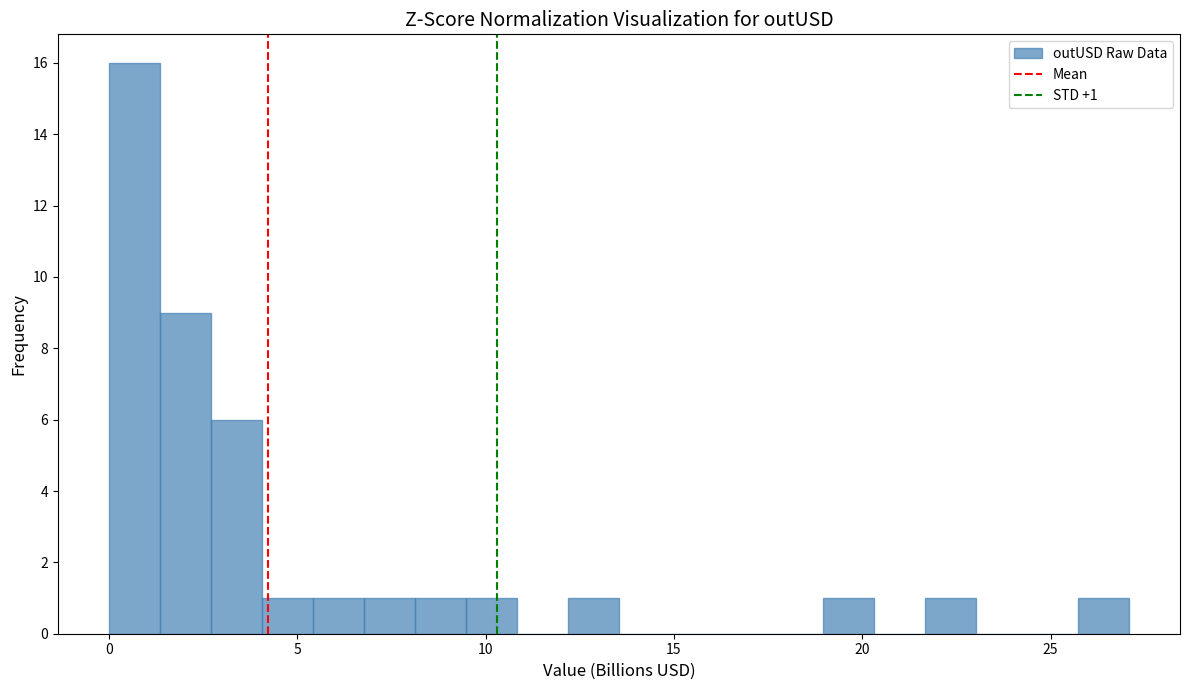

Around what value on the x-axis is the tallest bar? Give the approximate position of its centre, as read against the axis.

0.5